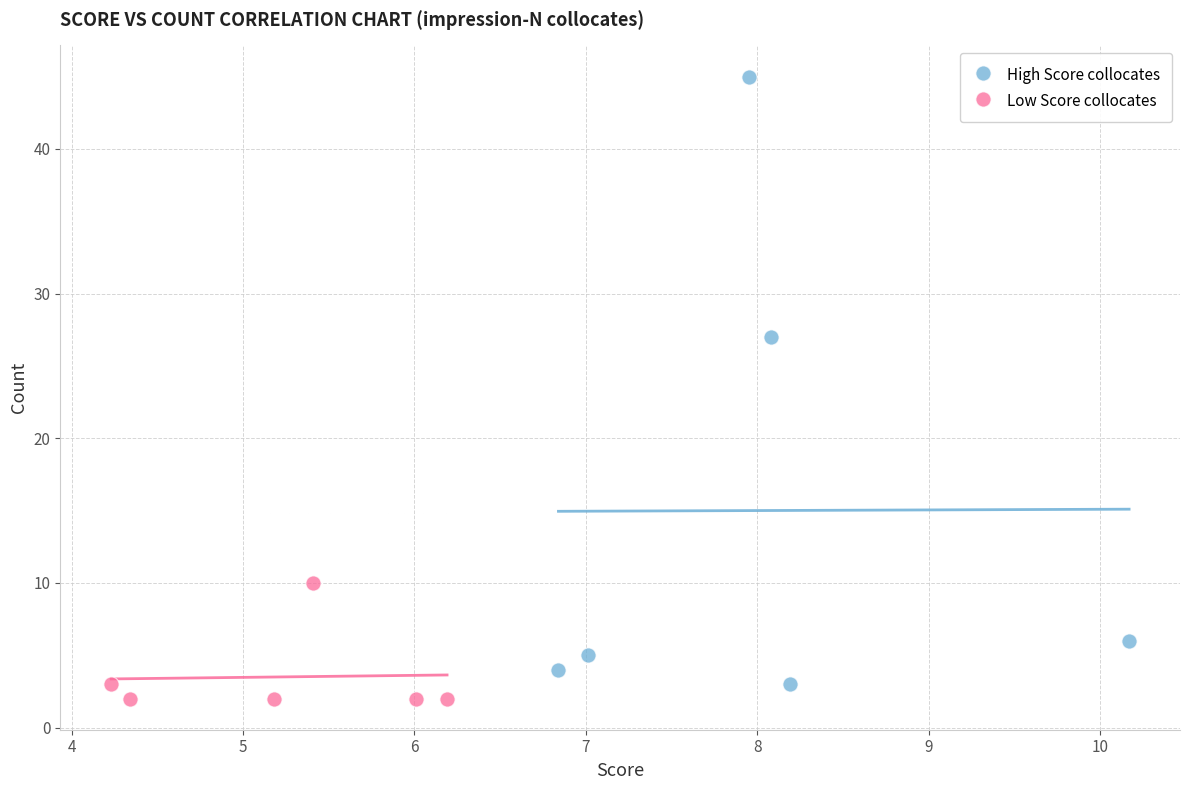

Which series reaches the minimum Y coordinate?

Low Score collocates